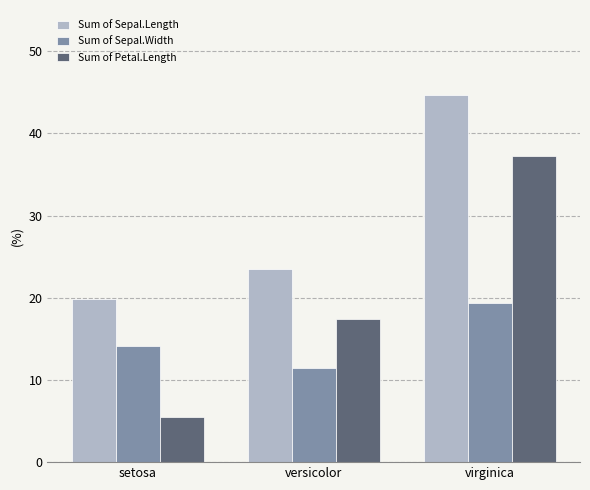

List the labels in order of Sum of Petal.Length value, largest first.

virginica, versicolor, setosa